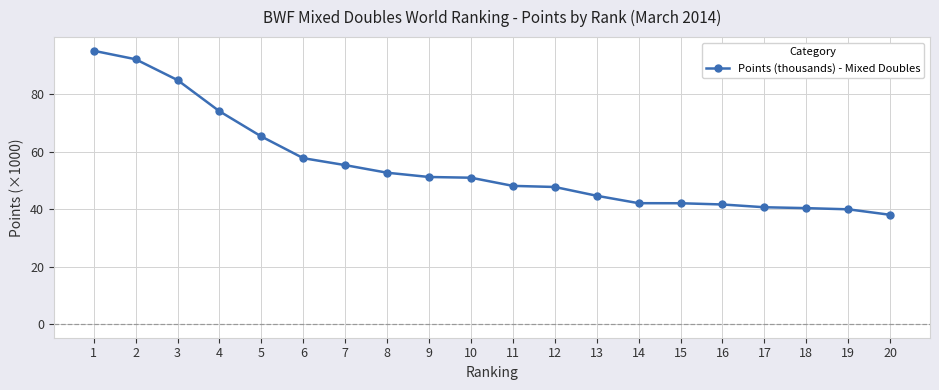

Between 12 and 6, which is larger?

6